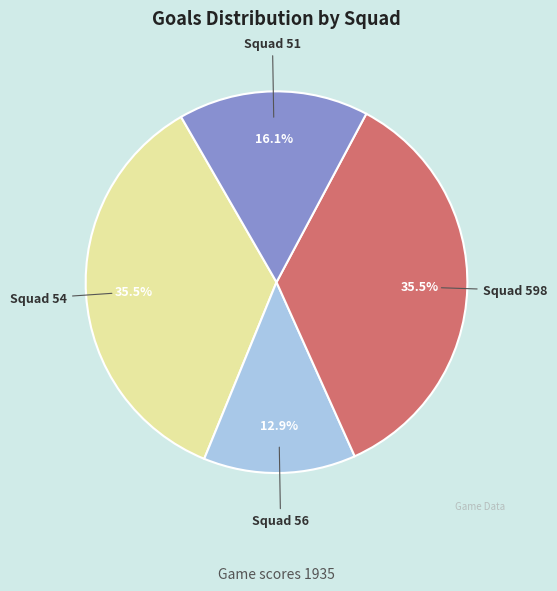

Is there any slice that represents more than half of the pie?

No